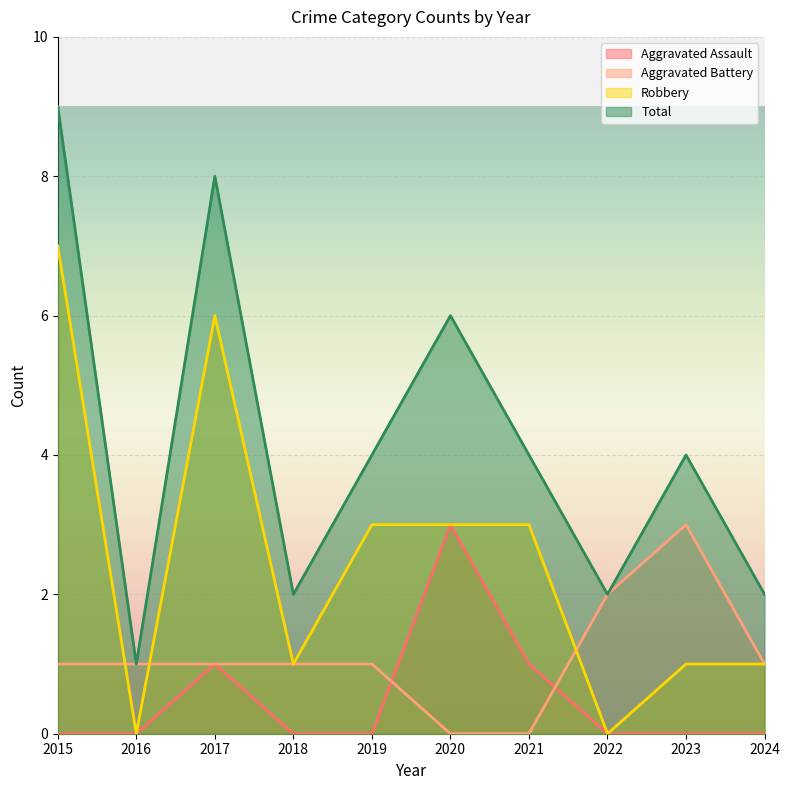

At which label does Aggravated Battery reach its minimum?

2020